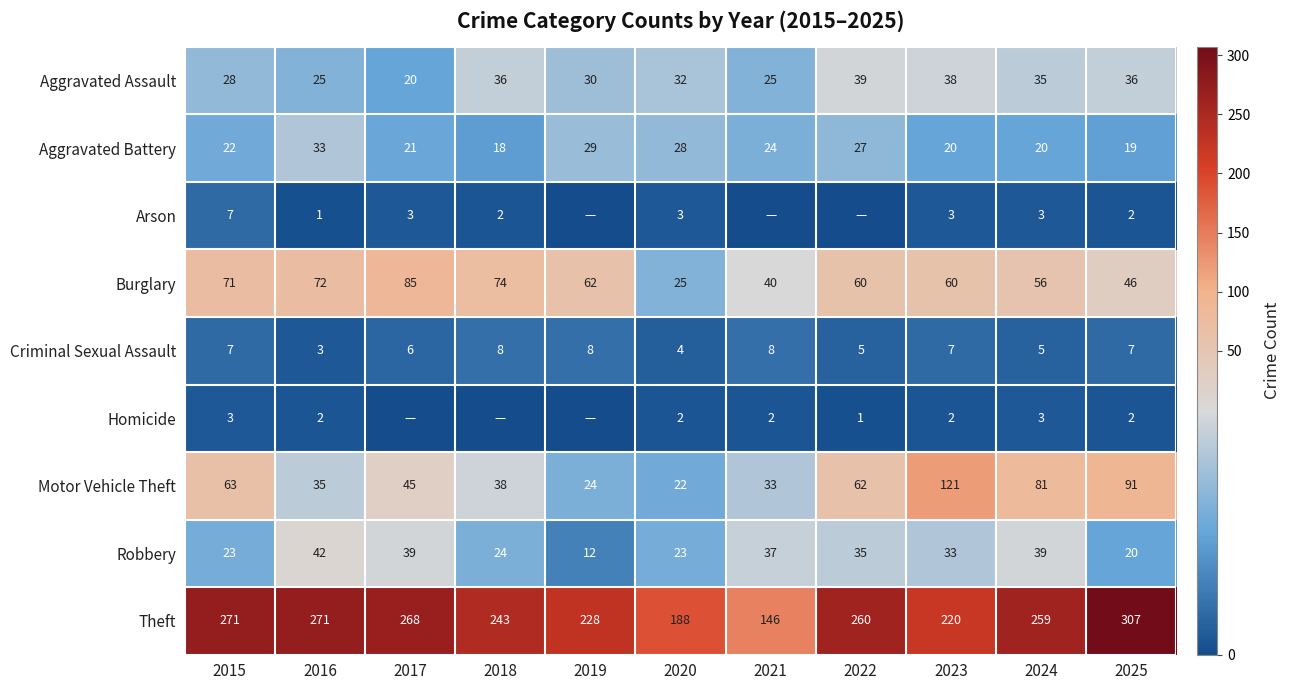

Which category has the highest value in the Aggravated Assault series?

2022